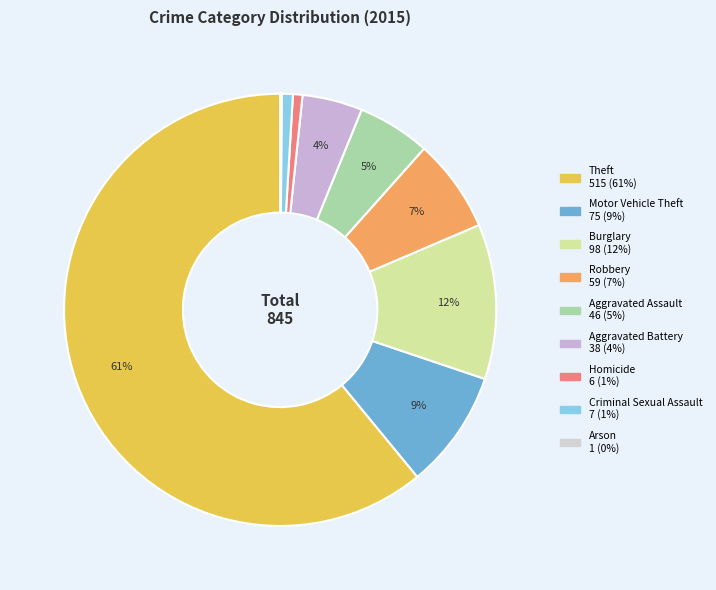

How many segments does this pie chart have?

9